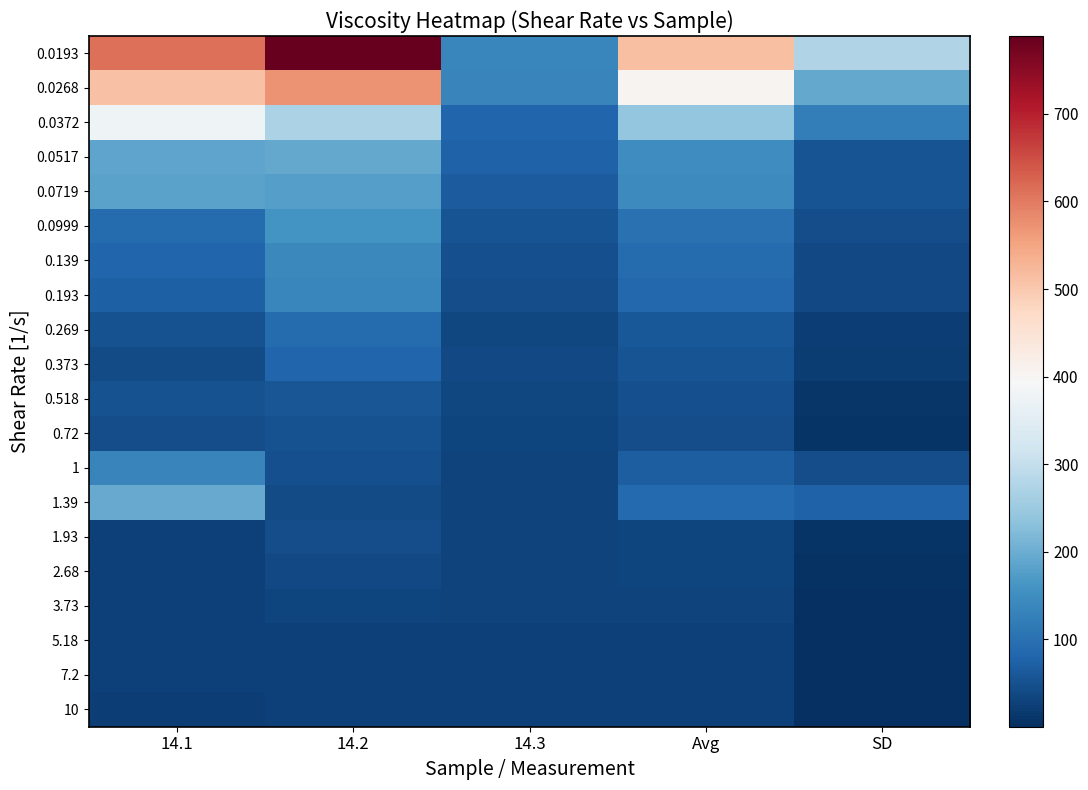

At SD, list the series in order from smallest to largest.

7.2, 5.18, 10, 3.73, 2.68, 1.93, 0.72, 0.518, 0.373, 0.269, 0.139, 0.193, 0.0999, 1, 0.0517, 0.0719, 1.39, 0.0372, 0.0268, 0.0193